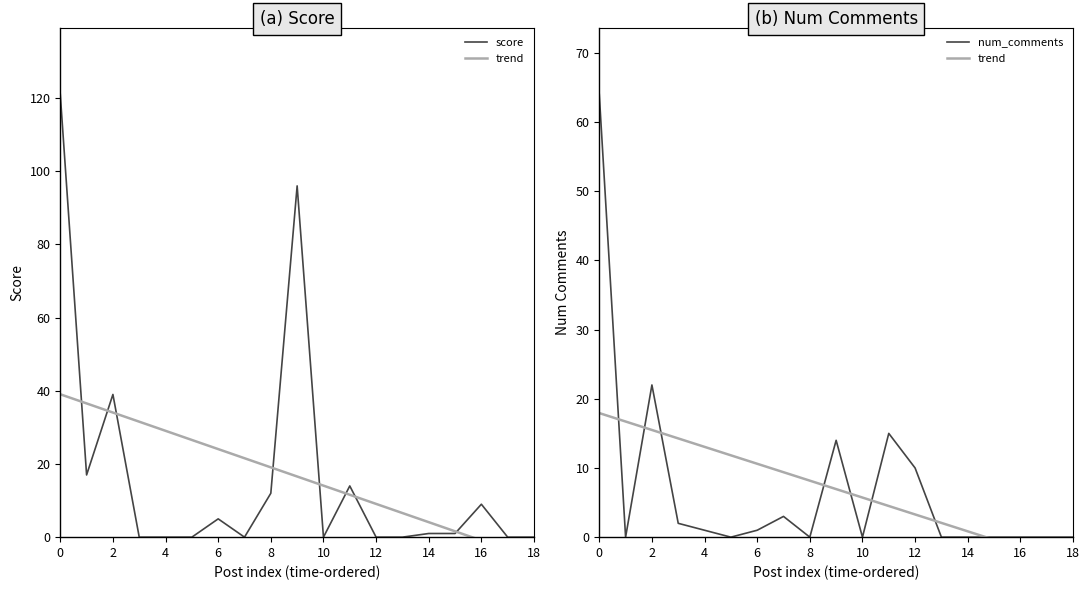

How many positive values does the trend series have?

15